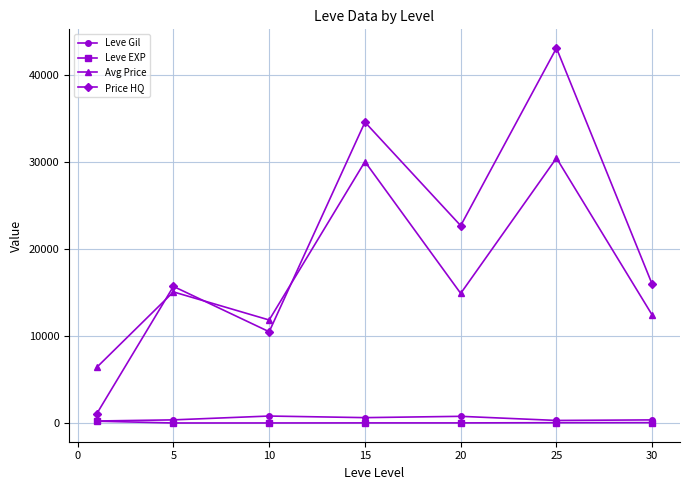

How many interior local valleys does the Price HQ series have?

2